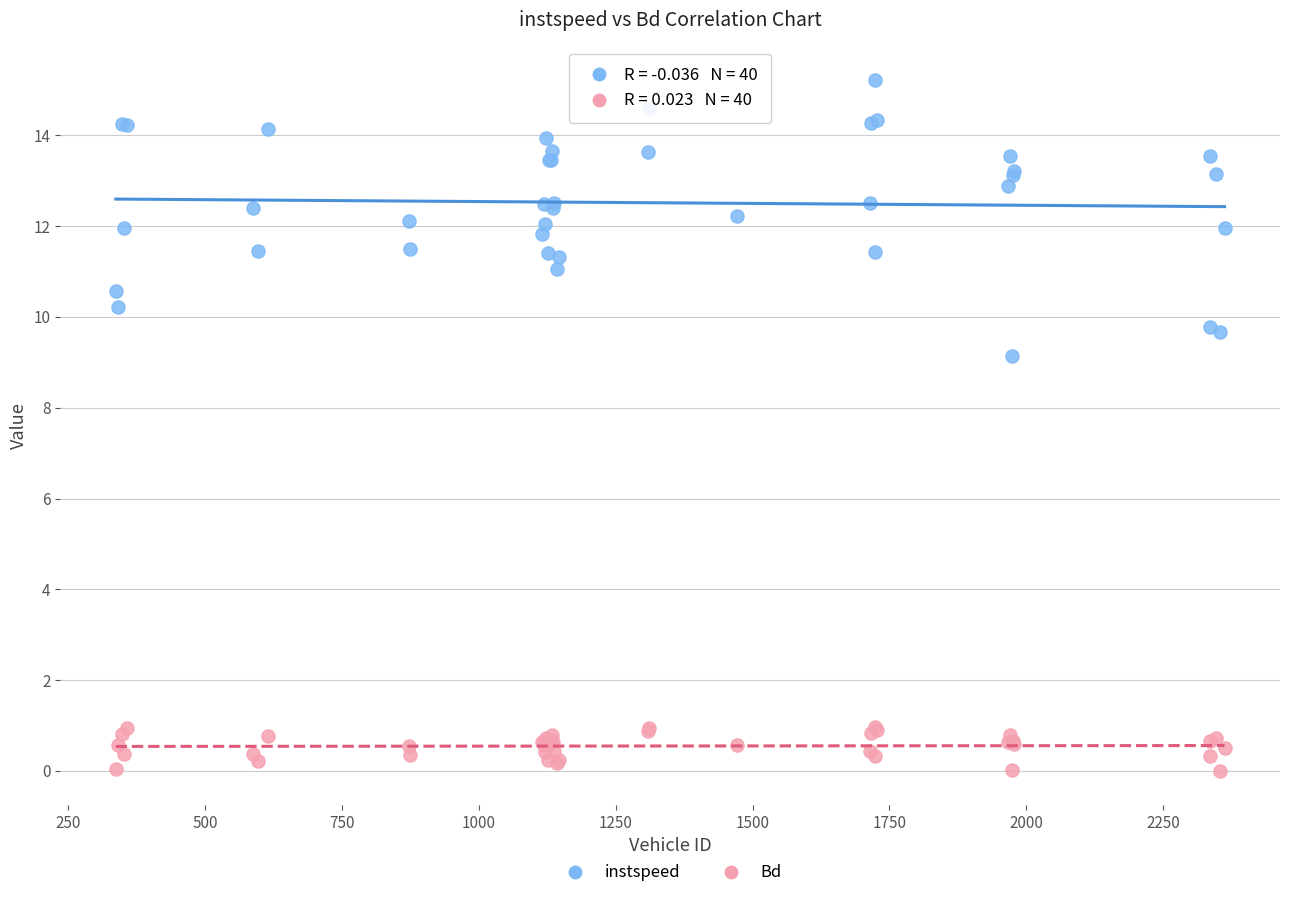

Which series contains the lowest Y value?

Bd